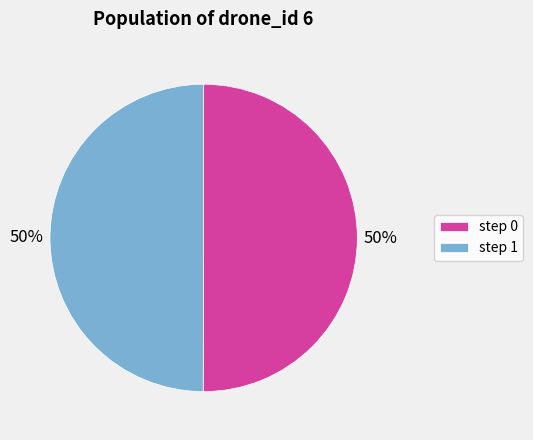

How many segments does this pie chart have?

2